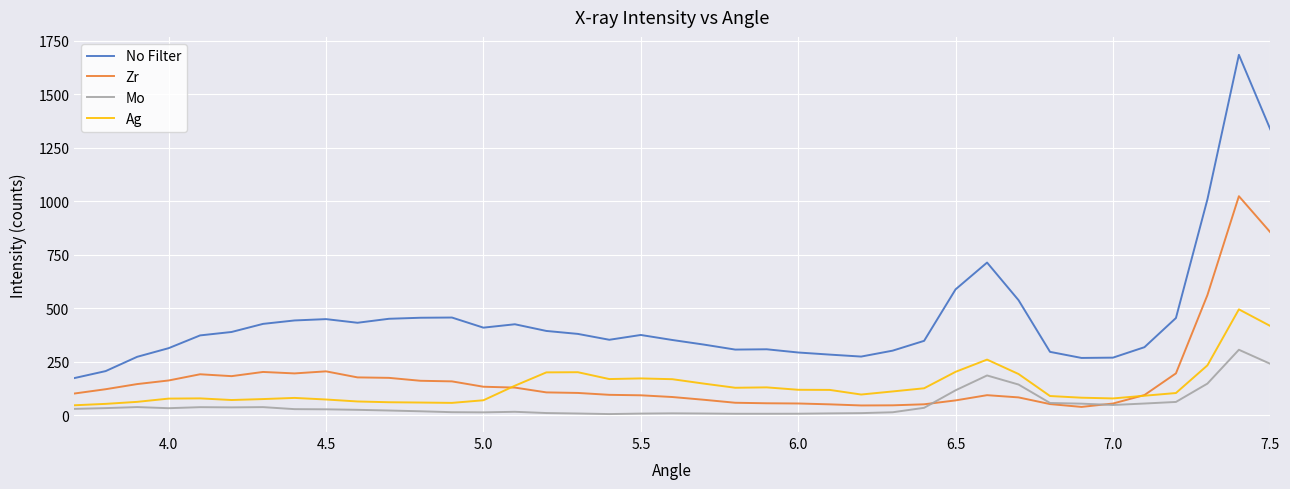

True or false: No Filter and Zr intersect in this chart.

False